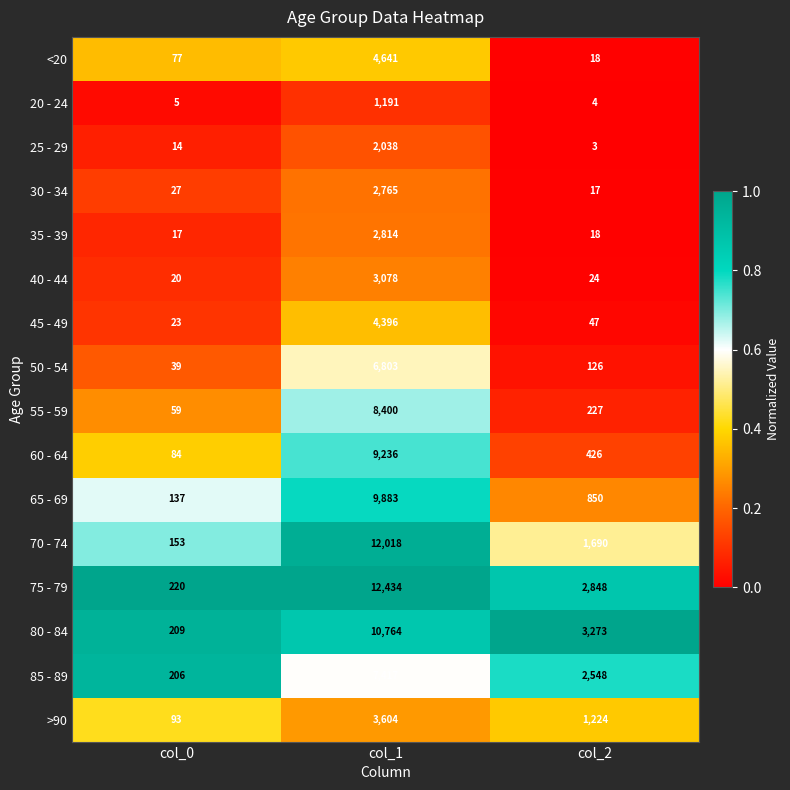

Which series has the largest range (max minus min)?

75 - 79